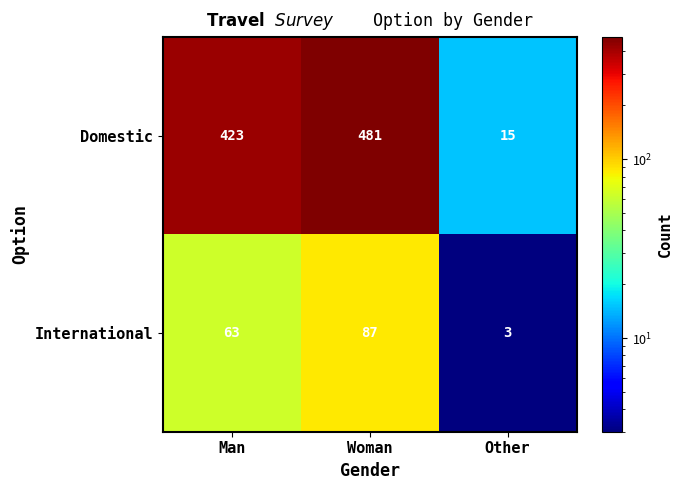

What is the sum of all Domestic values?

919